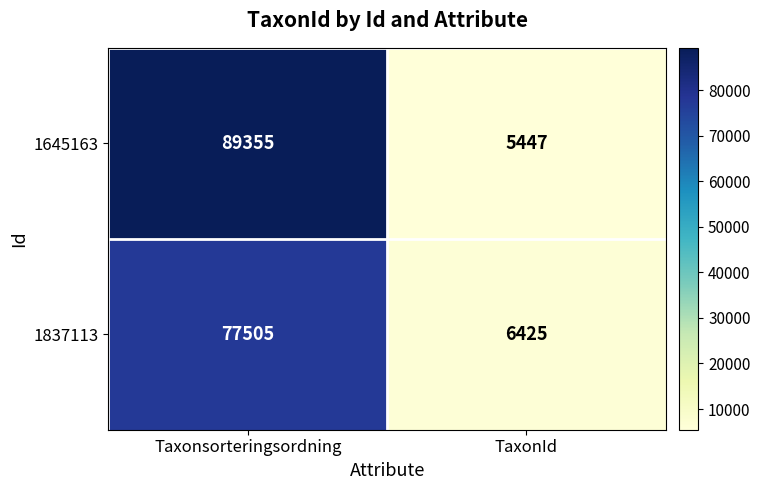

Reading left to right, extract all data points from this chart.

1645163: Taxonsorteringsordning=89355	TaxonId=5447
1837113: Taxonsorteringsordning=77505	TaxonId=6425